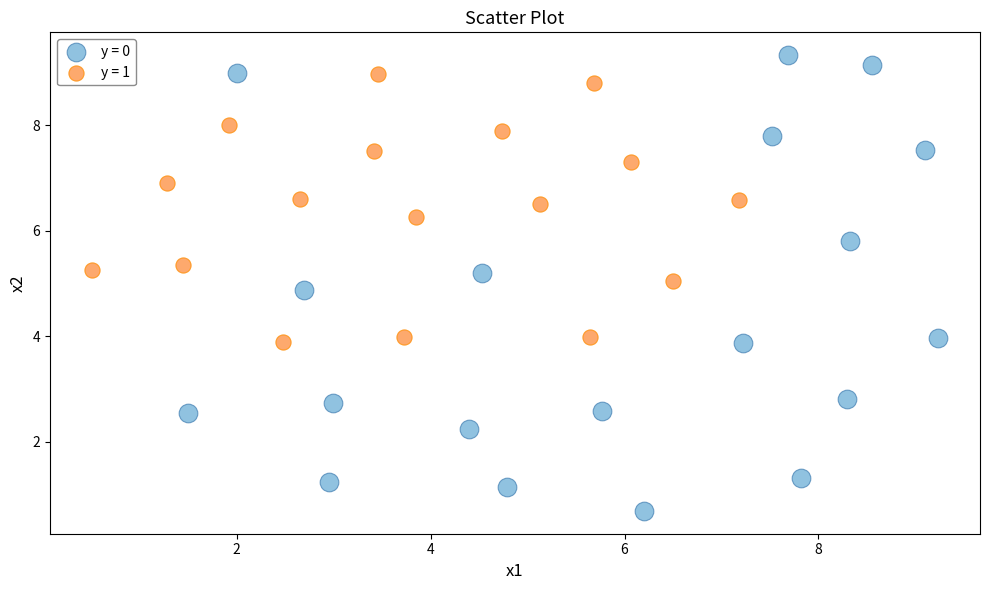

Which series has the widest spread of Y values?

y = 0